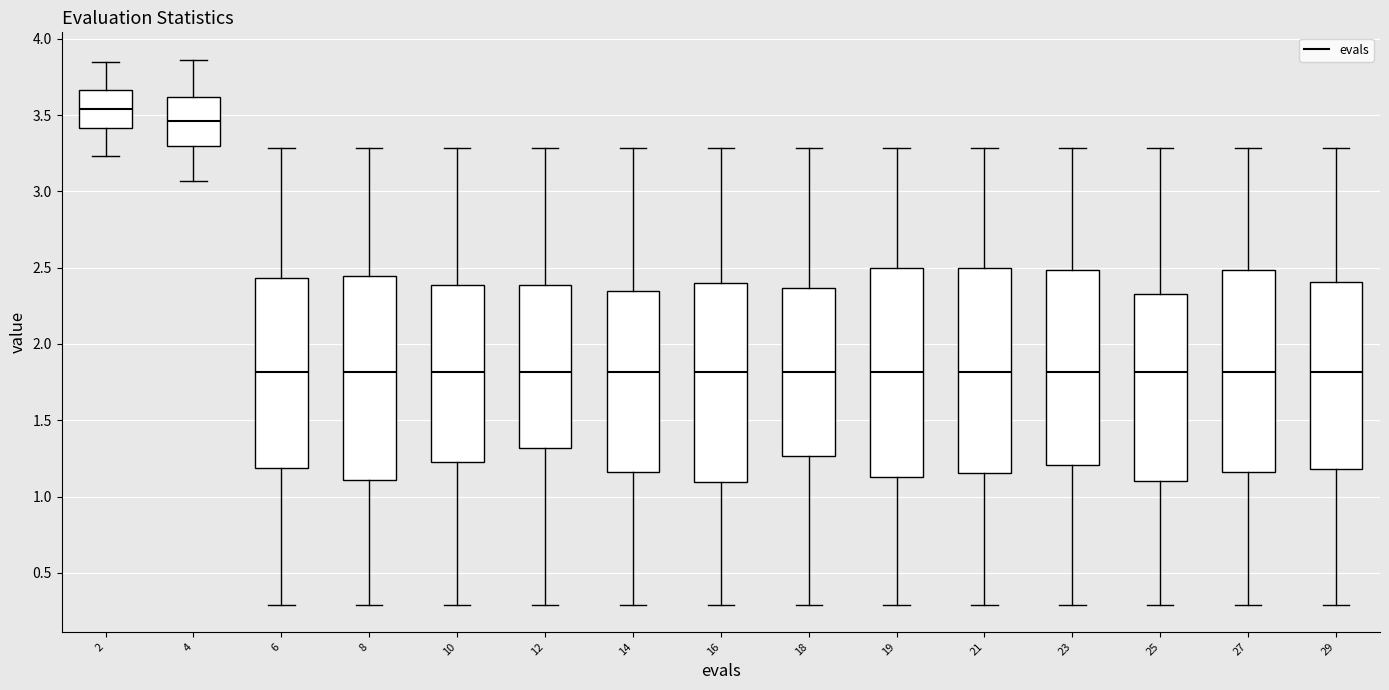

Reading left to right, read every box against the y-axis: the position of its median line, the range the box covers, and the ends of its whiskers. The values are not printed on the chart, so give them approximately, as read against the axis.

2: median 3.55, box 3.40 to 3.65, whiskers 3.25 to 3.85
4: median 3.45, box 3.30 to 3.60, whiskers 3.05 to 3.85
6: median 1.80, box 1.20 to 2.45, whiskers 0.30 to 3.30
8: median 1.80, box 1.10 to 2.45, whiskers 0.30 to 3.30
10: median 1.80, box 1.20 to 2.40, whiskers 0.30 to 3.30
12: median 1.80, box 1.30 to 2.40, whiskers 0.30 to 3.30
14: median 1.80, box 1.15 to 2.35, whiskers 0.30 to 3.30
16: median 1.80, box 1.10 to 2.40, whiskers 0.30 to 3.30
18: median 1.80, box 1.25 to 2.35, whiskers 0.30 to 3.30
19: median 1.80, box 1.15 to 2.50, whiskers 0.30 to 3.30
21: median 1.80, box 1.15 to 2.50, whiskers 0.30 to 3.30
23: median 1.80, box 1.20 to 2.50, whiskers 0.30 to 3.30
25: median 1.80, box 1.10 to 2.35, whiskers 0.30 to 3.30
27: median 1.80, box 1.15 to 2.50, whiskers 0.30 to 3.30
29: median 1.80, box 1.20 to 2.40, whiskers 0.30 to 3.30